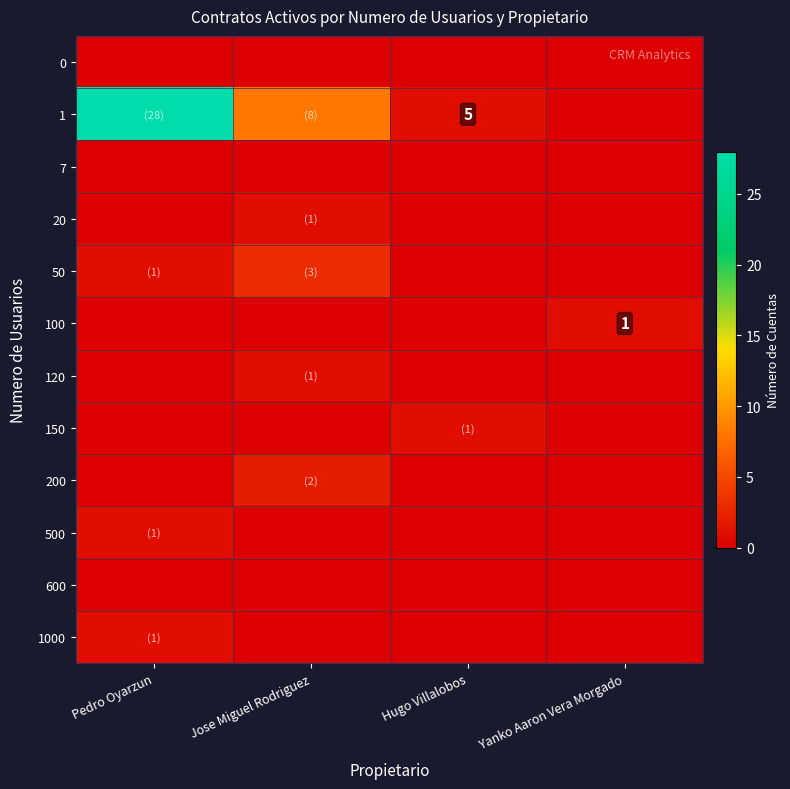

How many positive values does the 50 series have?

2